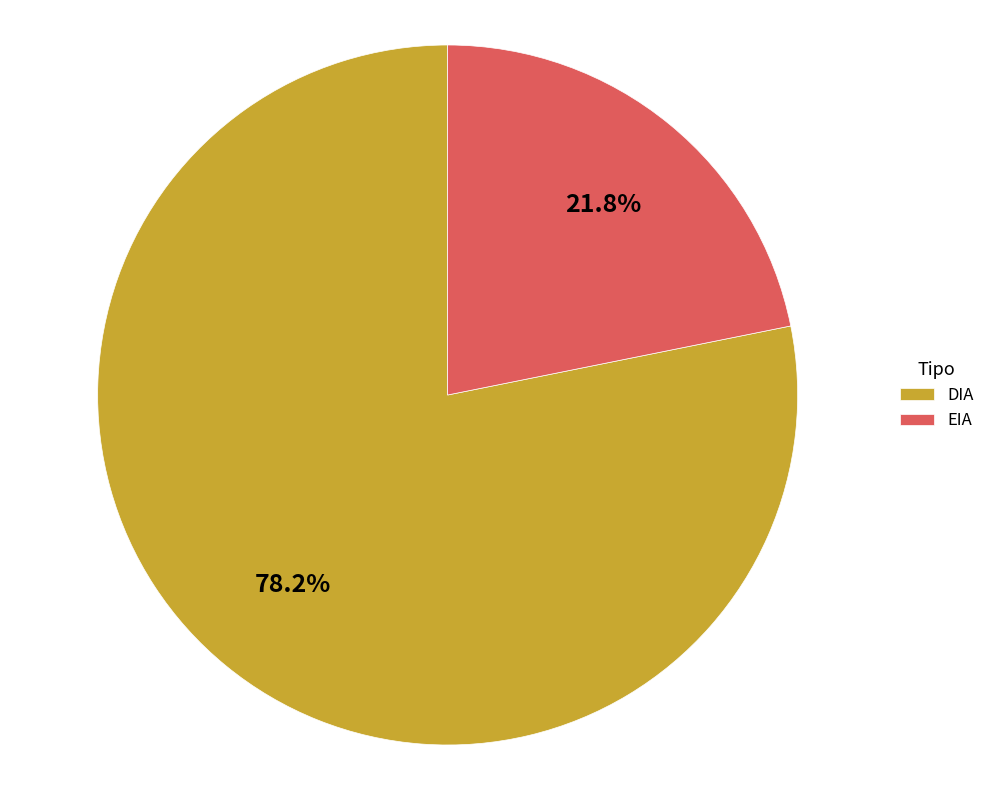

What is the smallest slice in the pie chart?

EIA